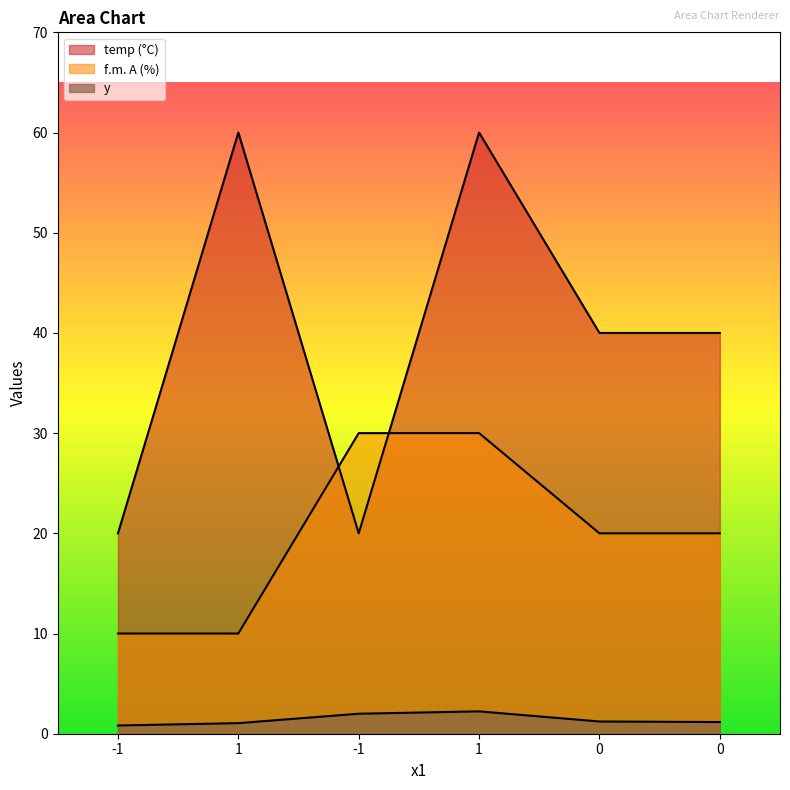

True or false: y and temp (°C) intersect in this chart.

False